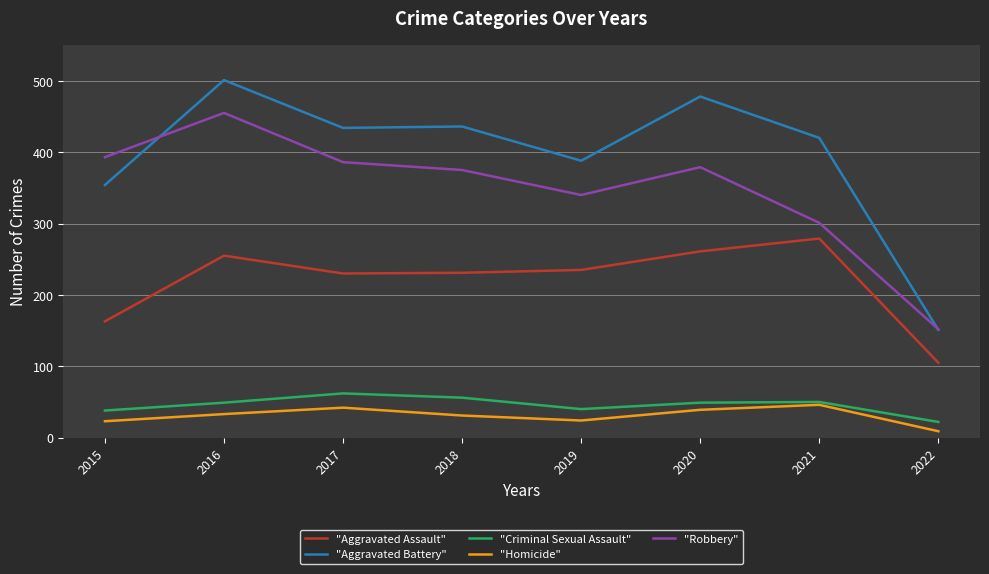

True or false: "Criminal Sexual Assault" and "Aggravated Battery" intersect in this chart.

False